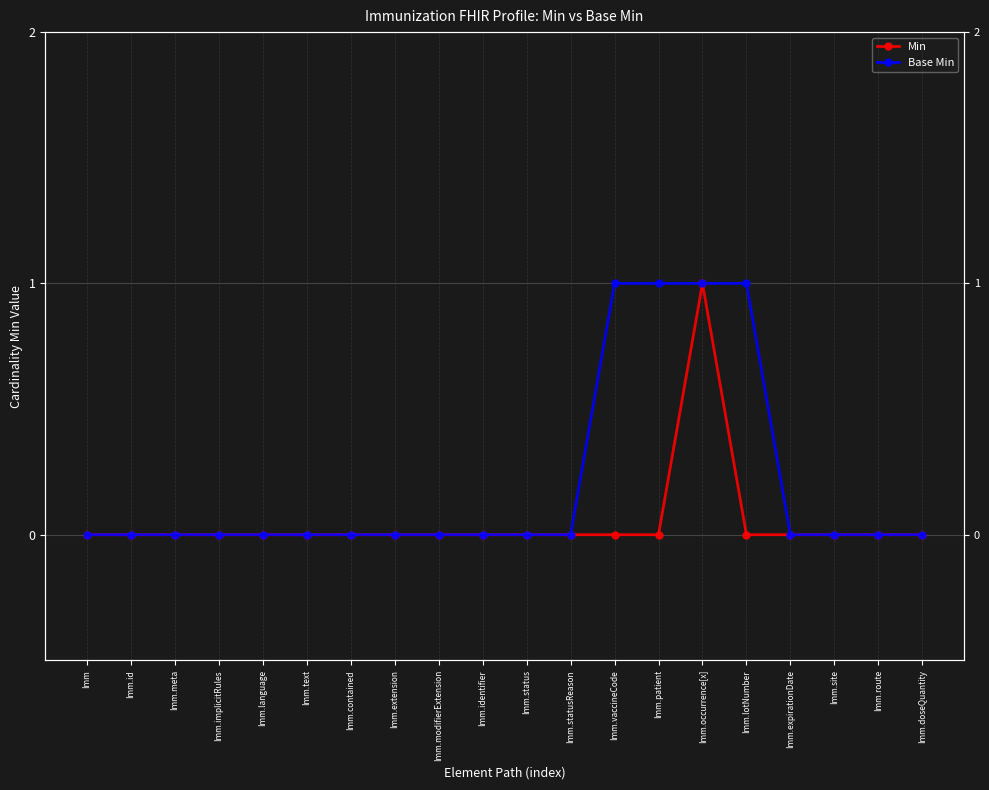

Which category has the lowest value across all series?

Imm